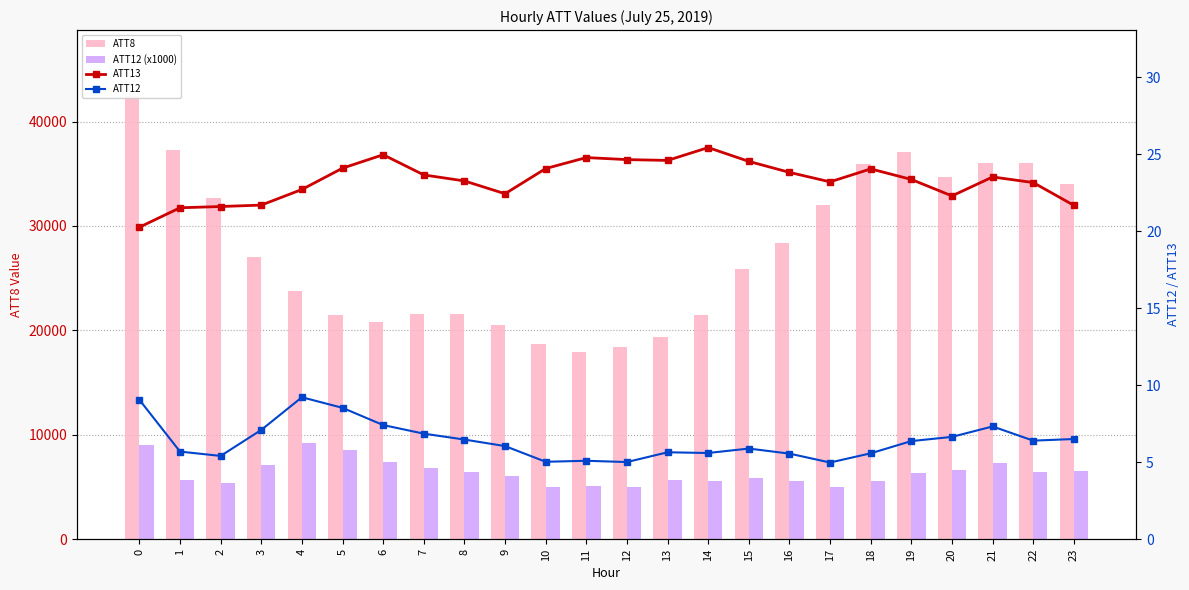

Is the value of ATT8 at 3 greater than the value of ATT13 at 9?

Yes